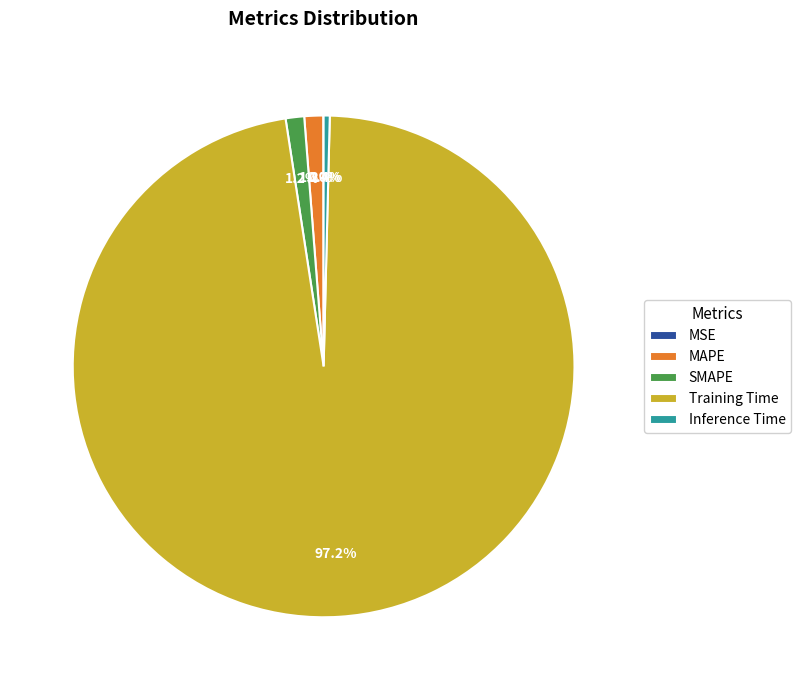

What percentage is the SMAPE slice, to the nearest percent?

1%